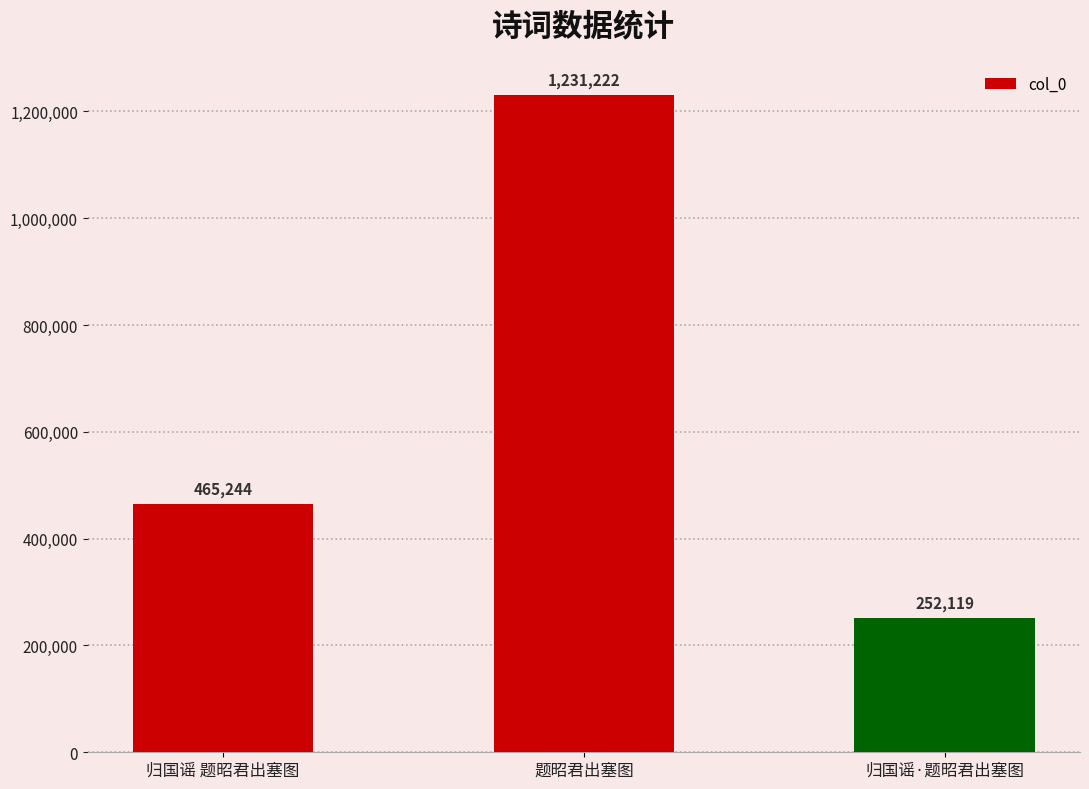

How many values are below 465244?

1